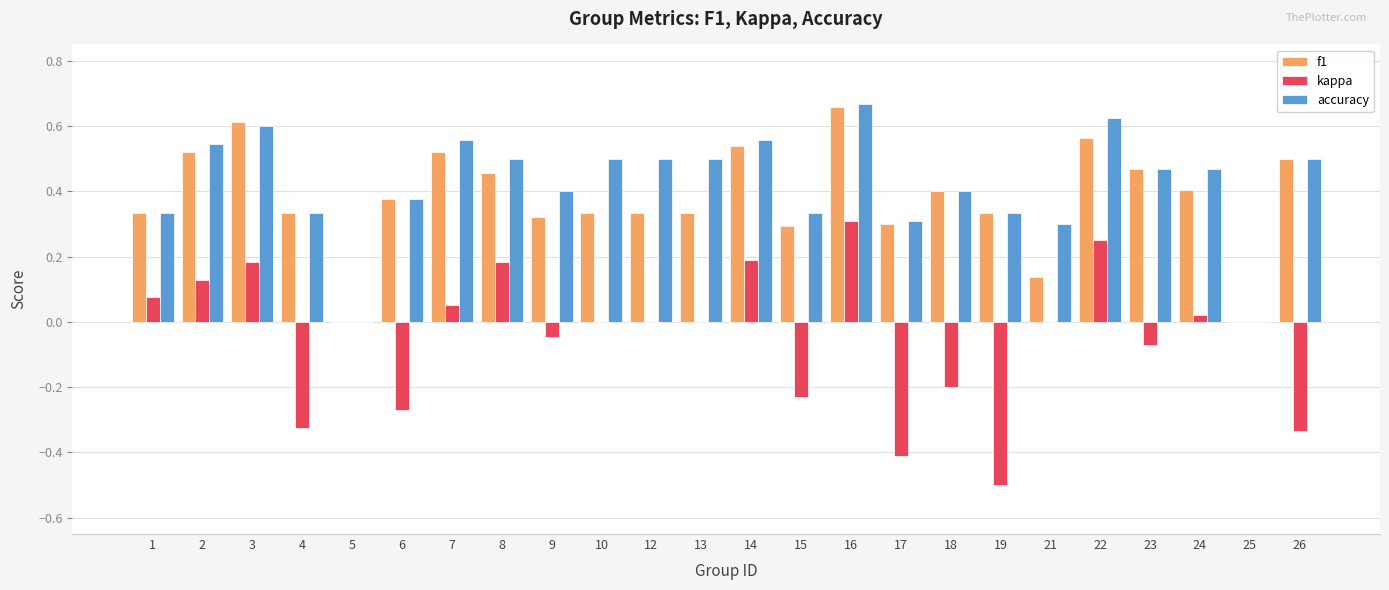

What is the sum of the f1 values at 17 and 7?

0.8